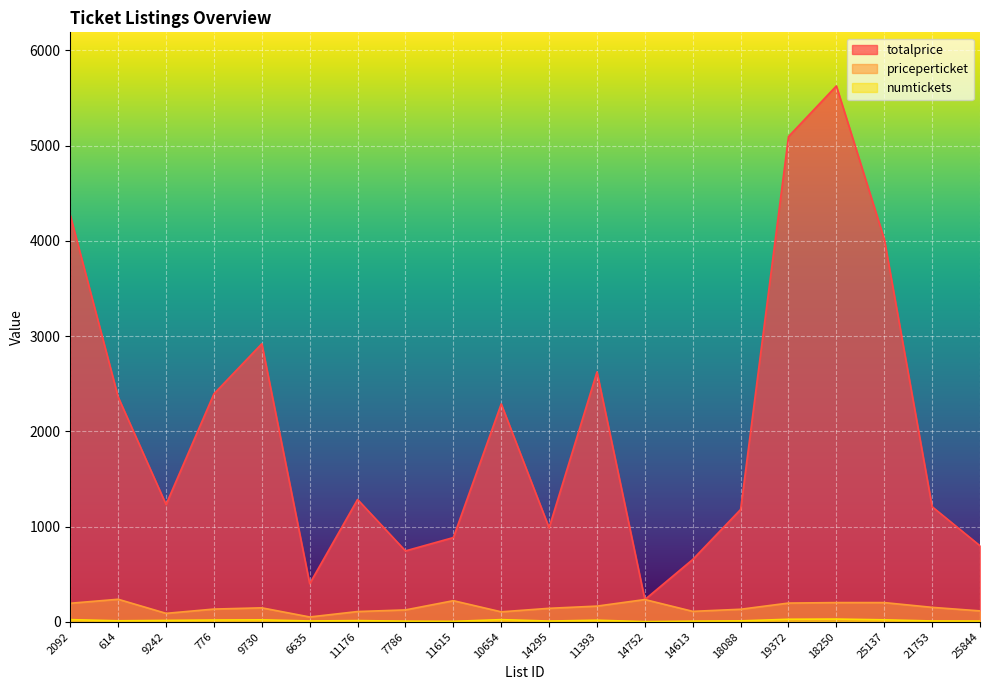

Rank the series by their maximum value, from lowest to highest.

numtickets, priceperticket, totalprice